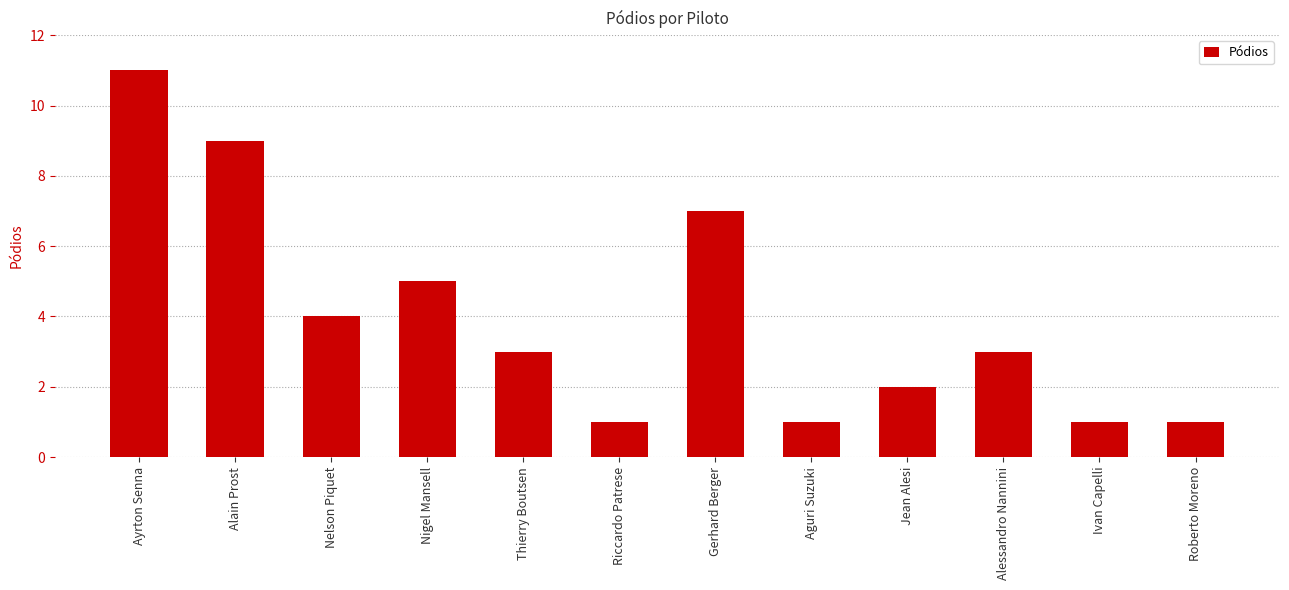

The chart shows a value of 7 at Nigel Mansell. True or false?

False